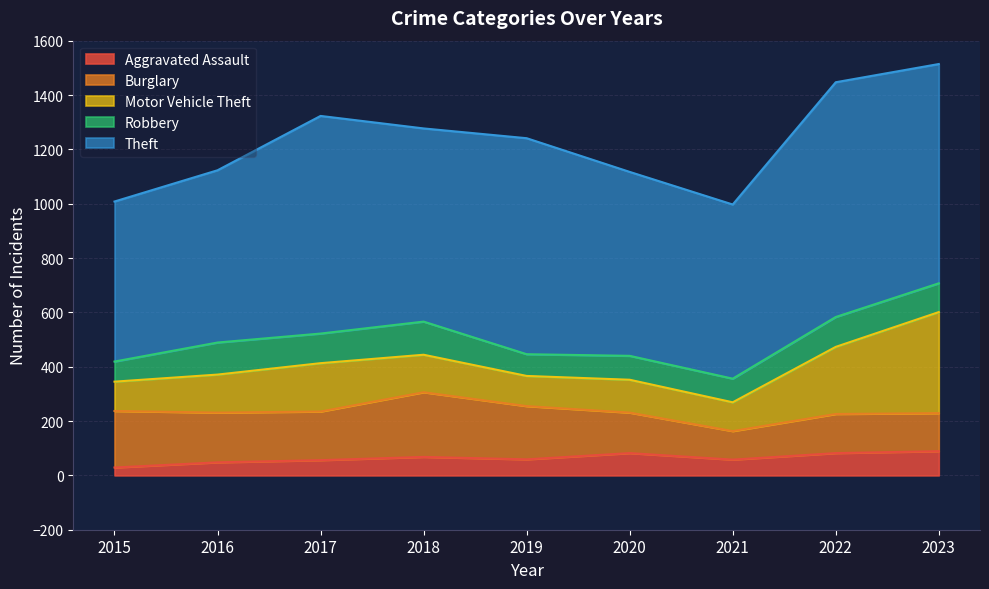

How many categories are shown in the chart?

9